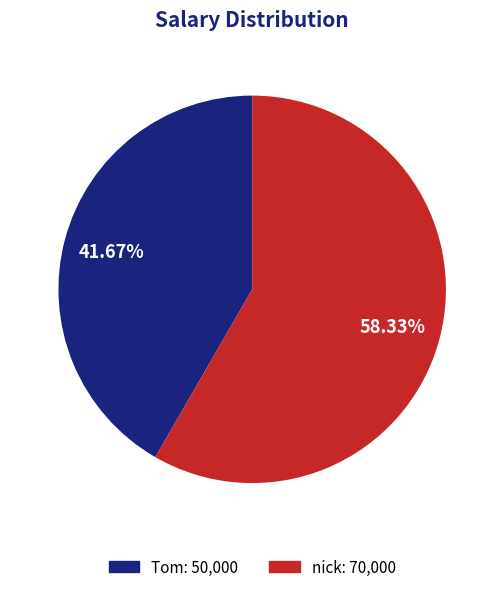

Rank the categories by value from lowest to highest.

Tom, nick